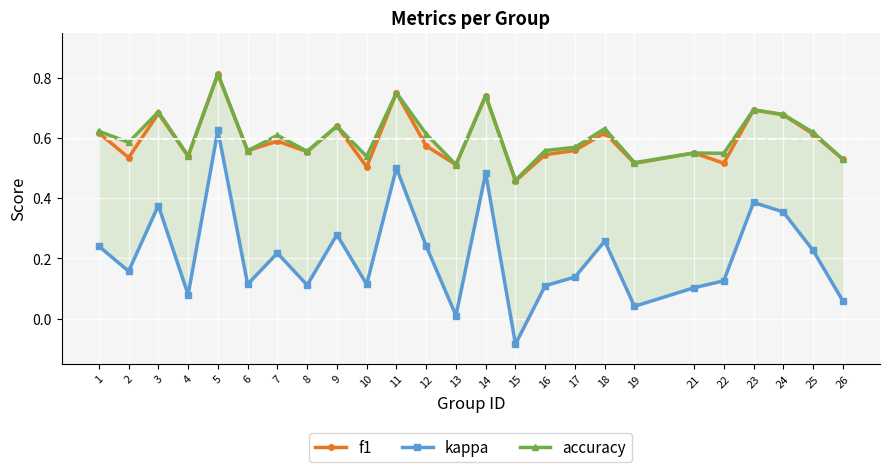

At which label is accuracy closest to 0?

15